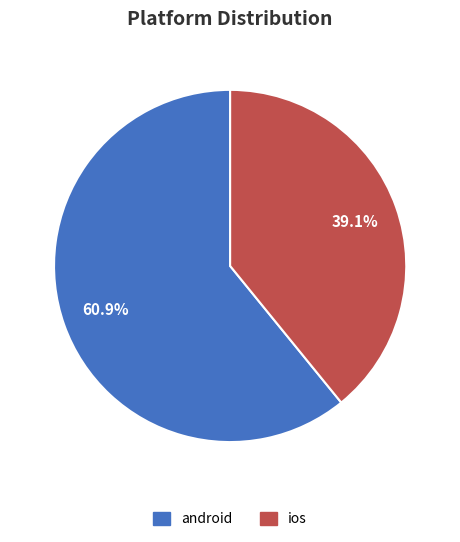

Which category has the biggest portion of the pie?

android